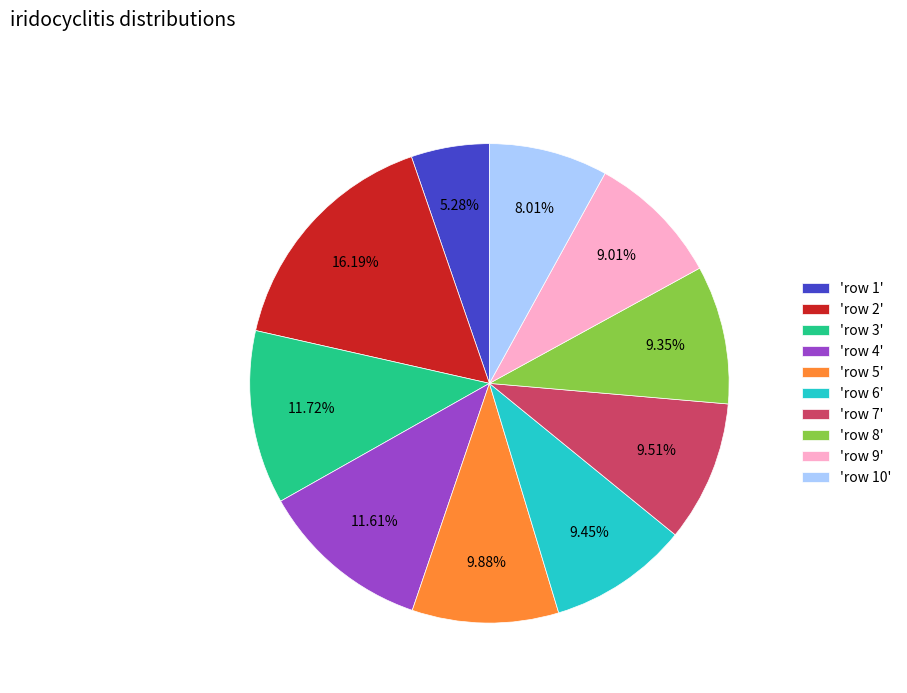

Do 'row 1' and 'row 3' together represent more than half of the pie?

No